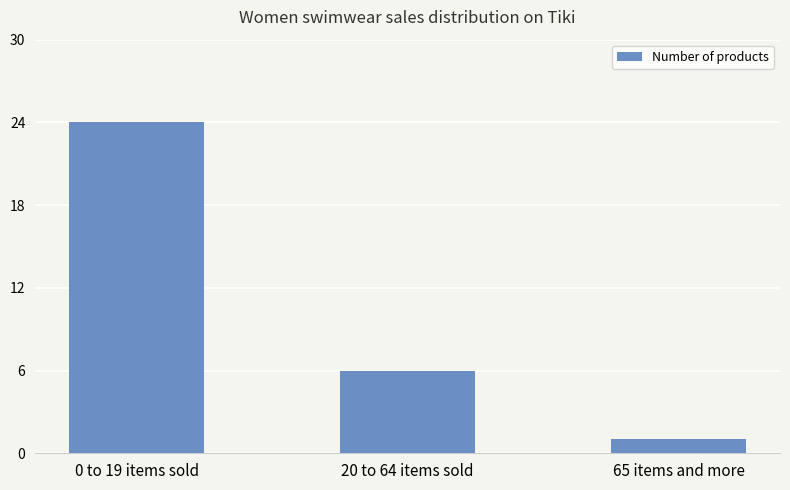

What position from the left is 65 items and more?

3